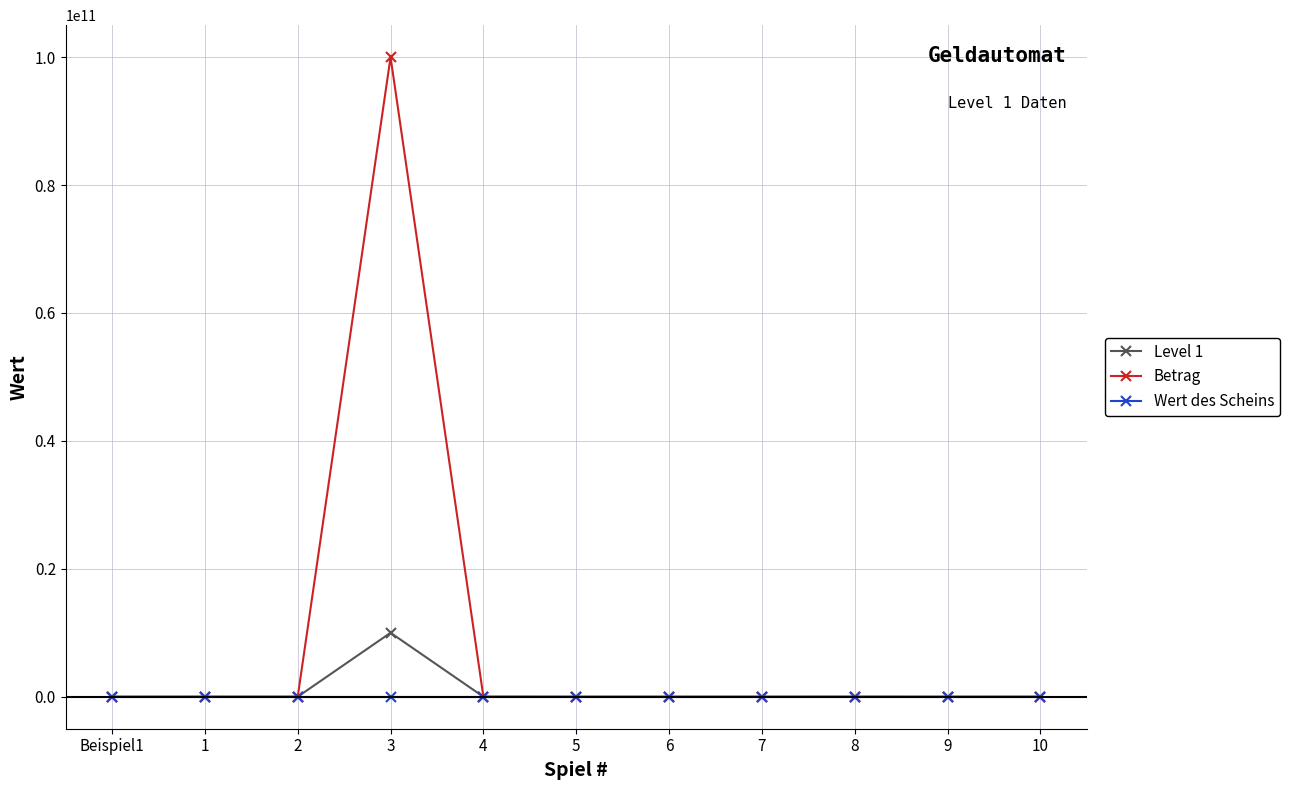

Which series has the largest total across all categories?

Betrag